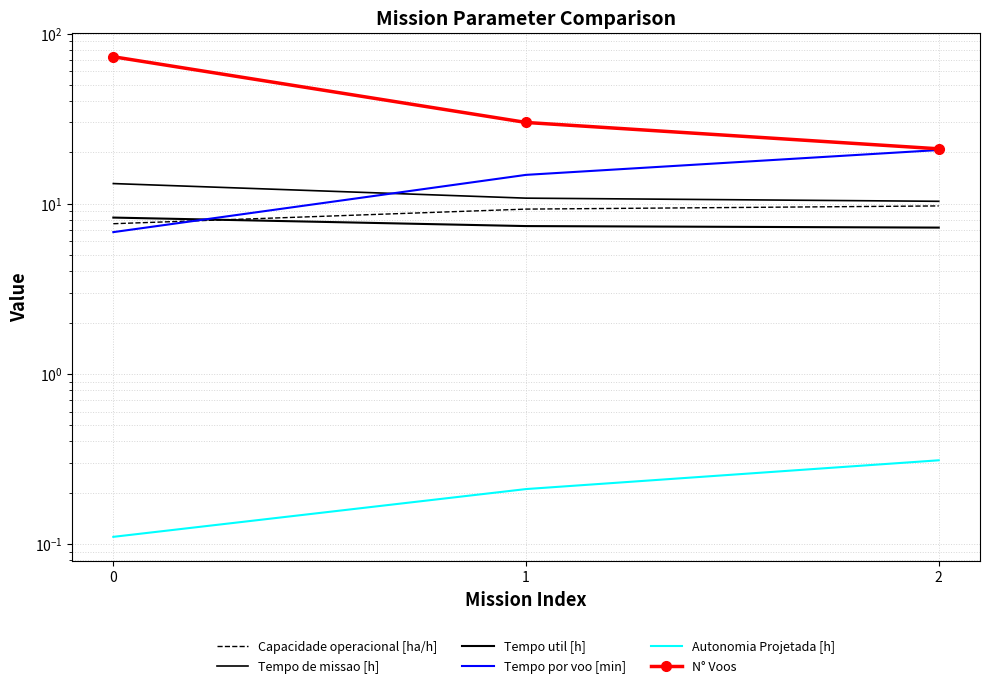

List the labels in order of Tempo util [h] value, largest first.

0, 1, 2